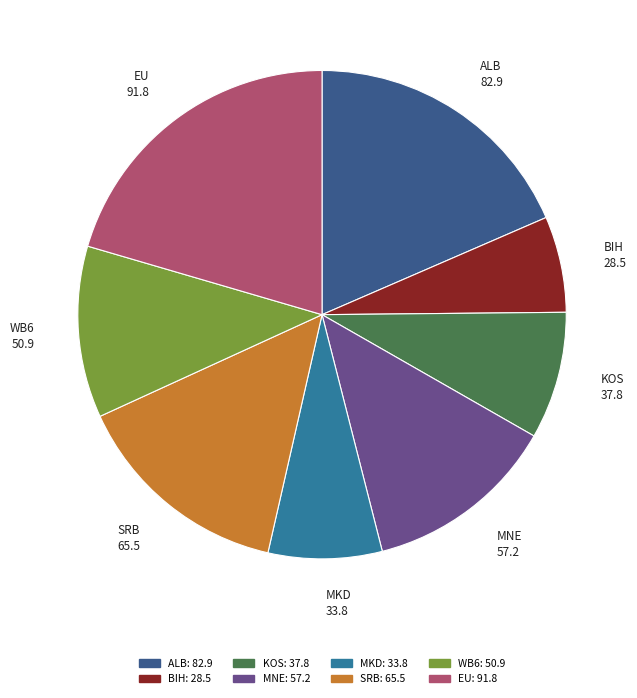

Is there a majority slice in this chart?

No